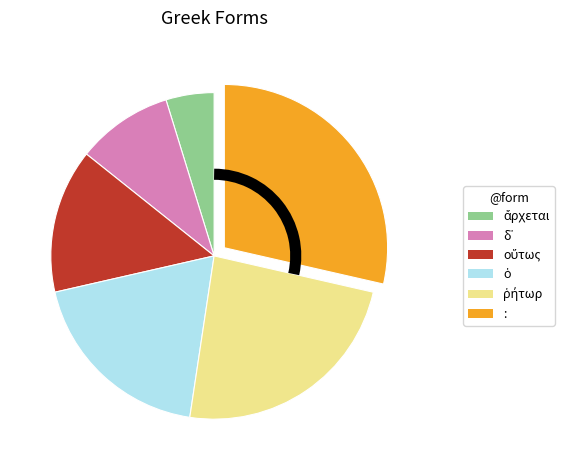

Which category has the biggest portion of the pie?

: